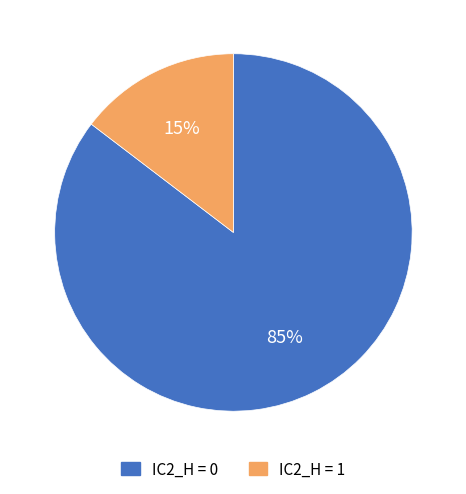

Which category has the smallest portion of the pie?

IC2_H = 1